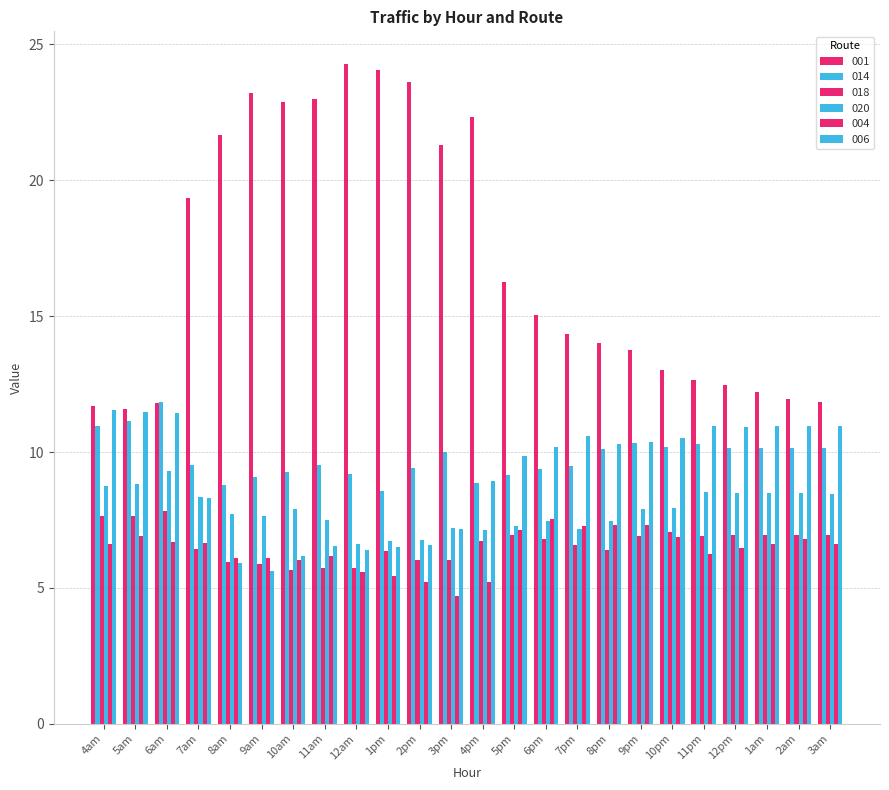

How many categories are shown in the chart?

24